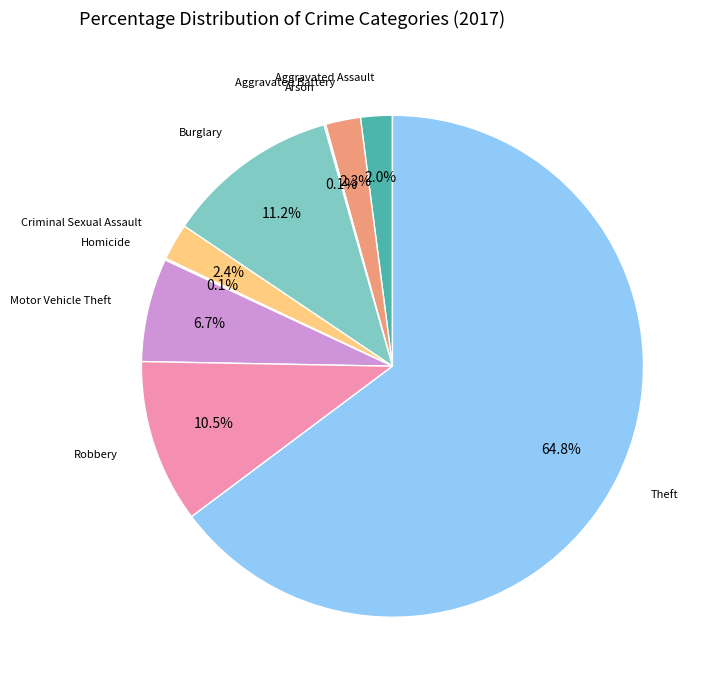

Which category has the biggest portion of the pie?

Theft